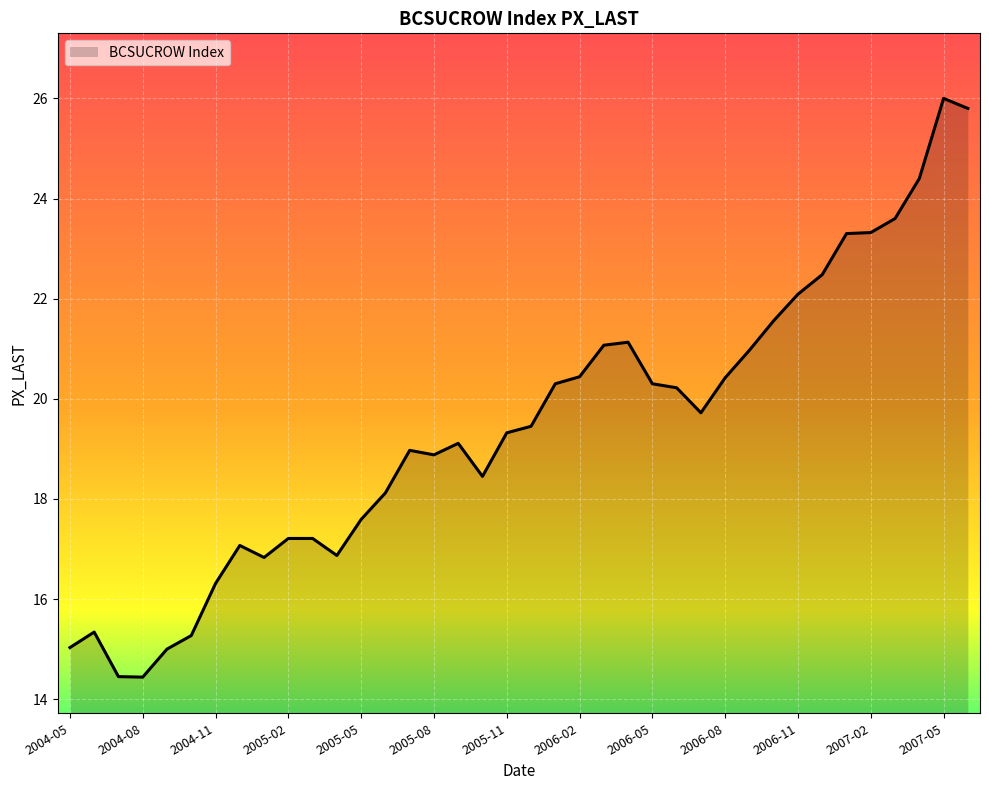

What is the maximum value shown in the chart?

26.0